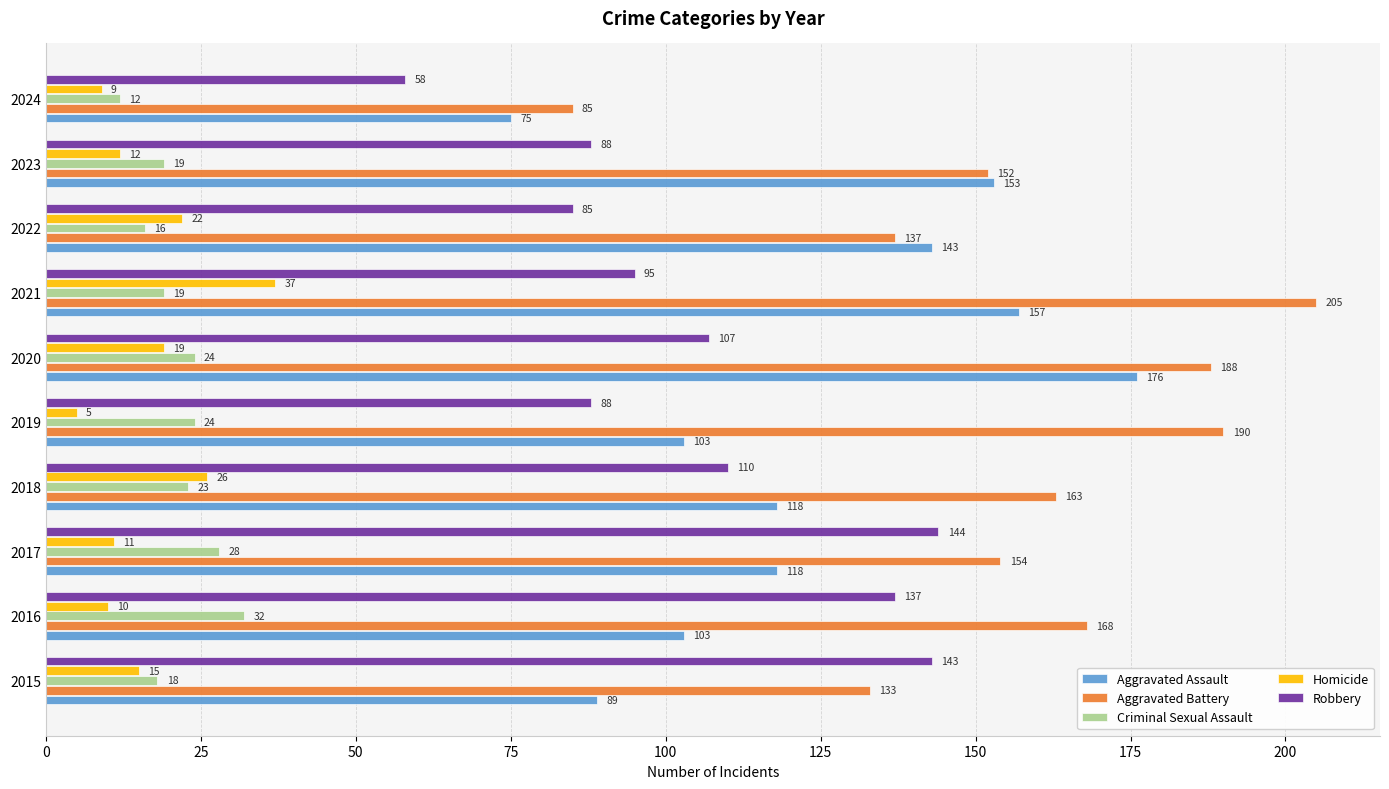

The Homicide series shows 6 at 2022. True or false?

False